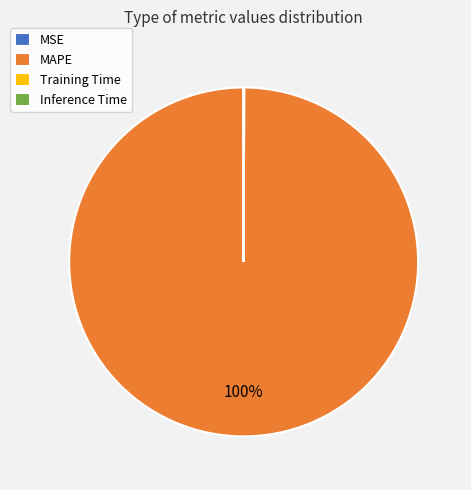

To the nearest percent, what portion does MAPE represent?

100%